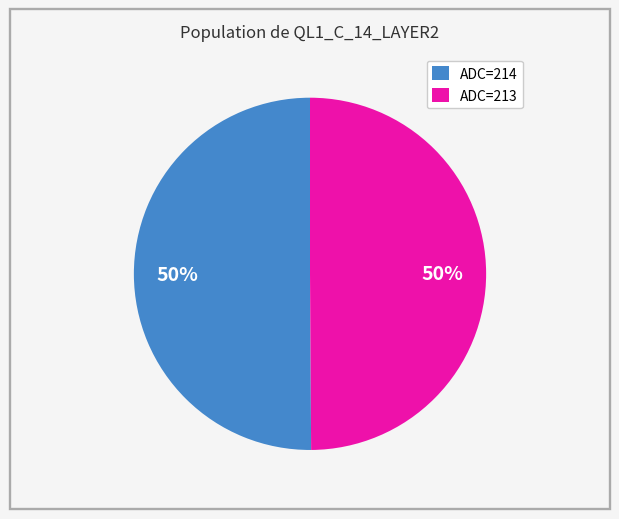

Is it true that ADC=213 is 50% of the pie?

True